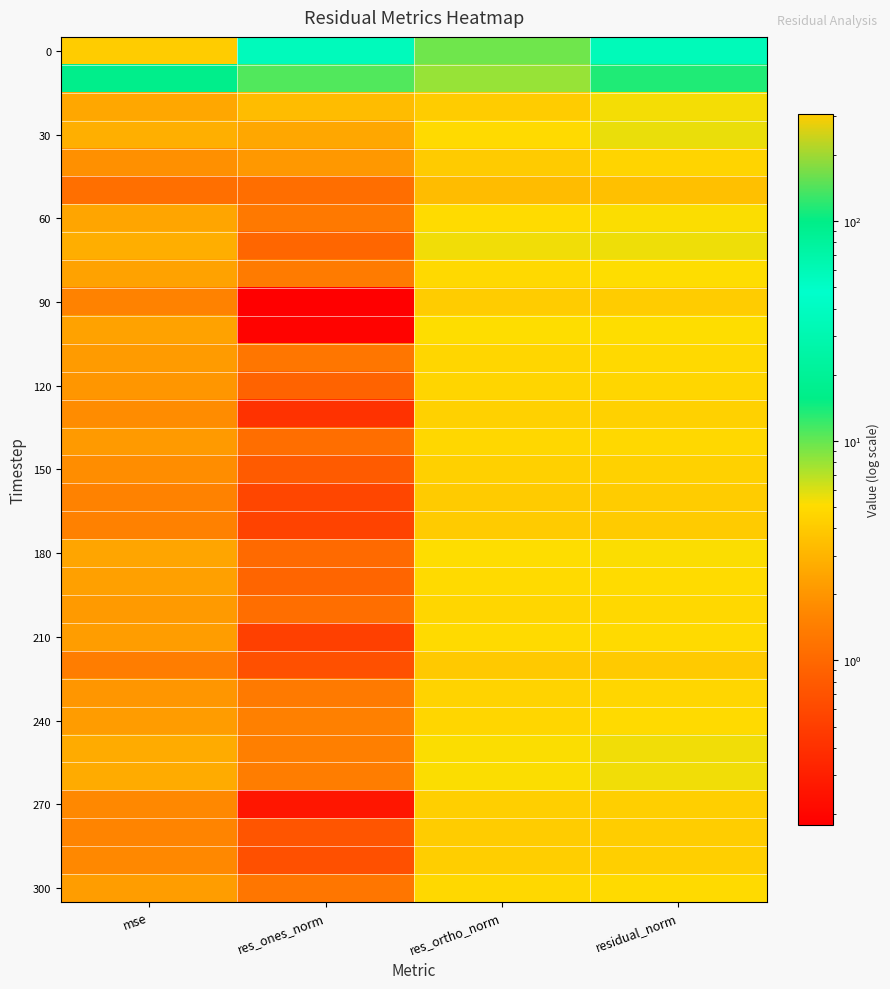

How many series are shown in this chart?

31